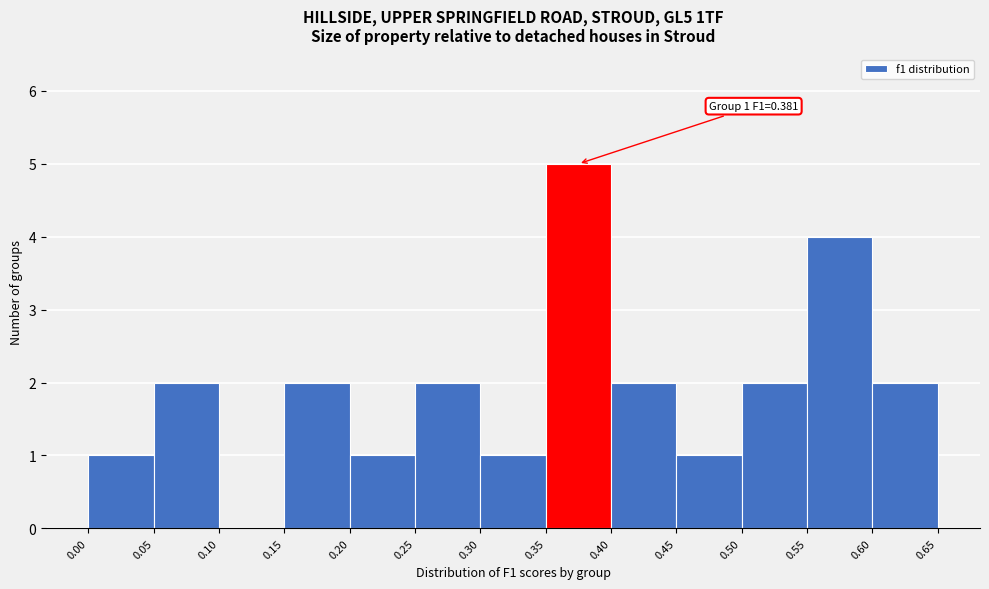

Over which range of the x-axis is the bar tallest?

0.35 to 0.40